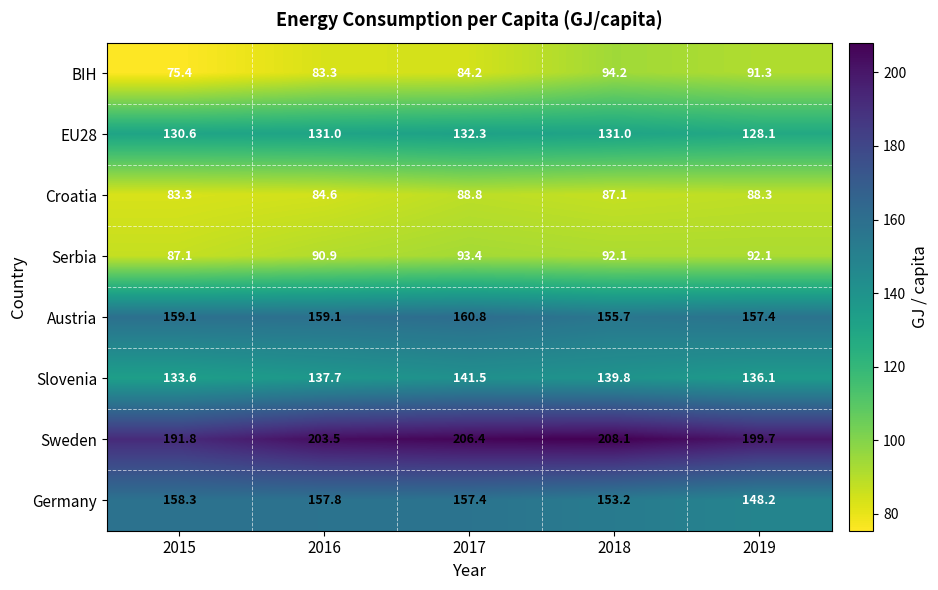

Which series has the largest range (max minus min)?

BIH